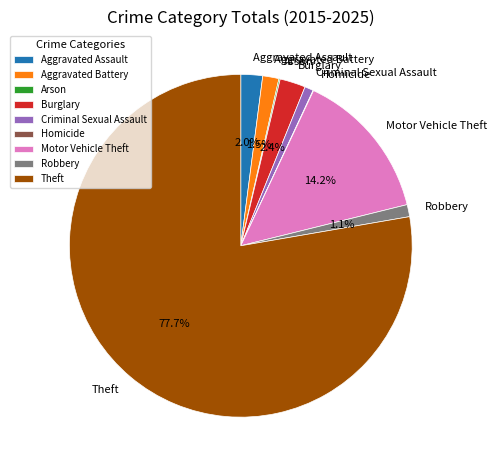

True or false: Motor Vehicle Theft accounts for 14% of the total.

True